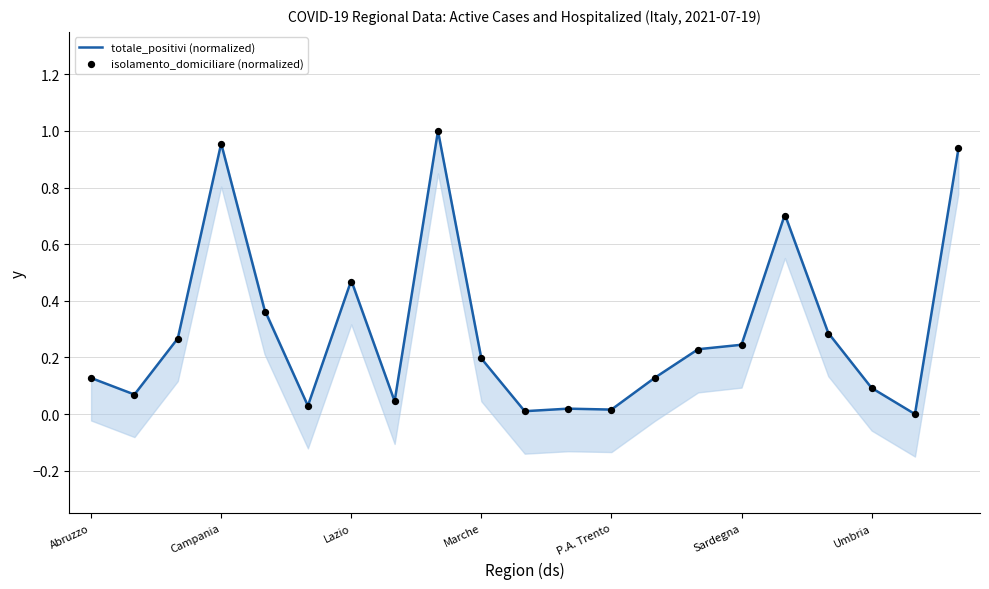

At which category is the sum across all series the highest?

8